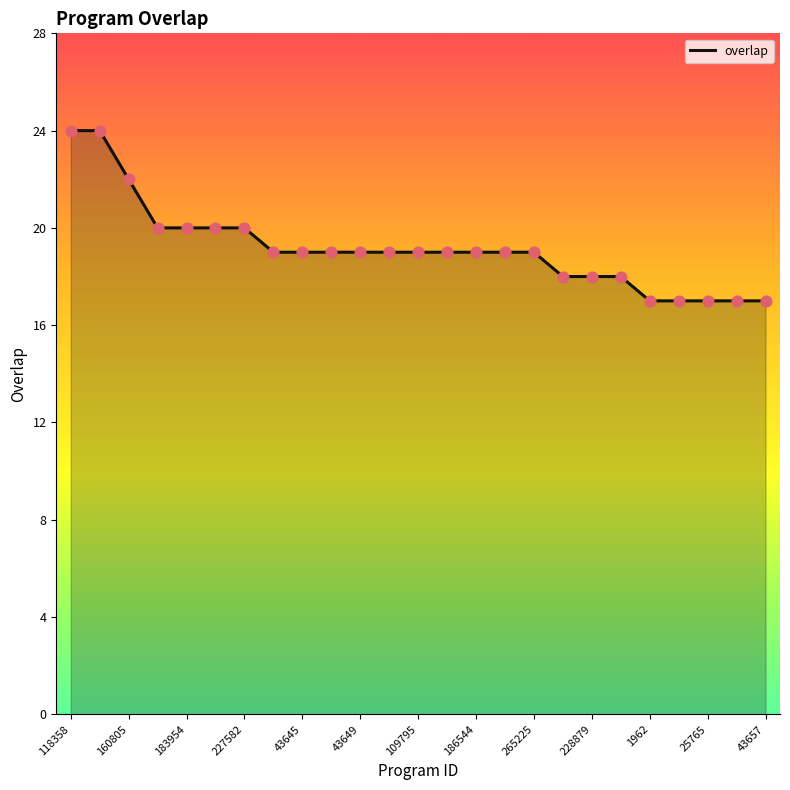

What is the greatest value displayed?

24